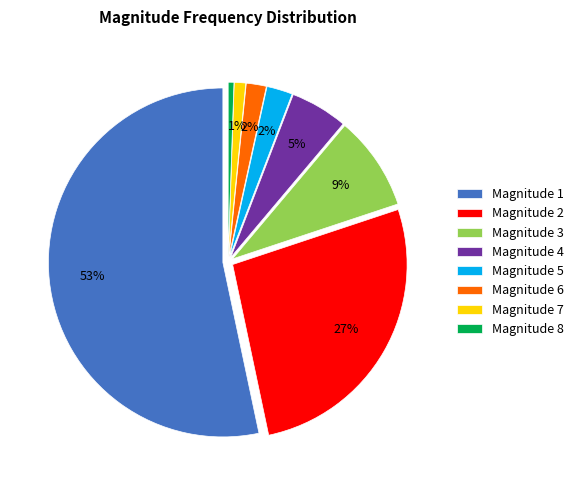

Does any single category account for the majority?

Yes